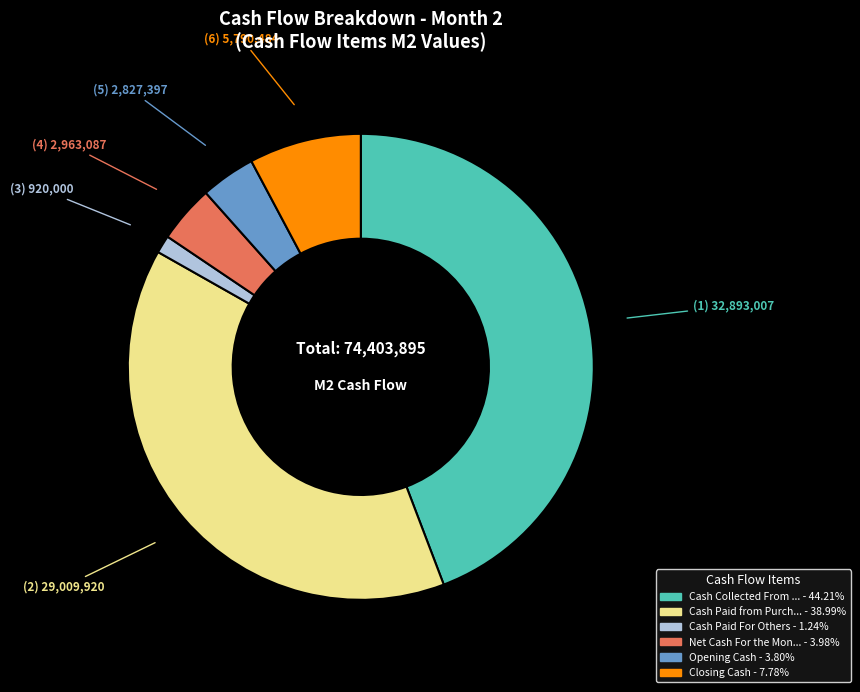

Is there a majority slice in this chart?

No